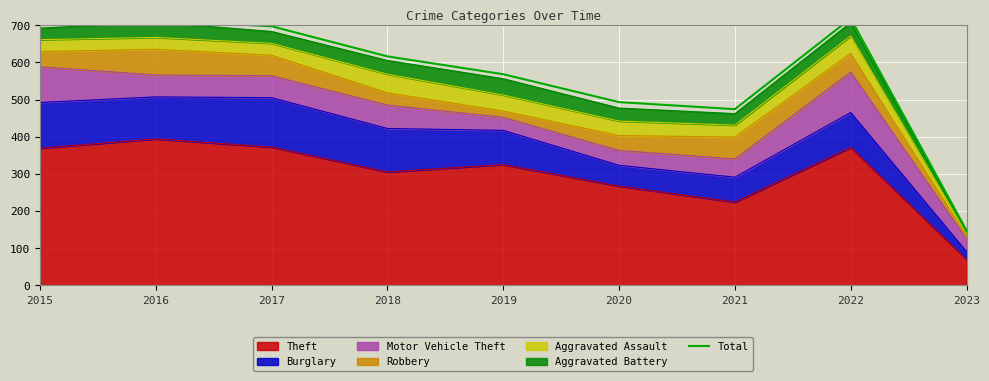

Count the number of categories in the chart.

9